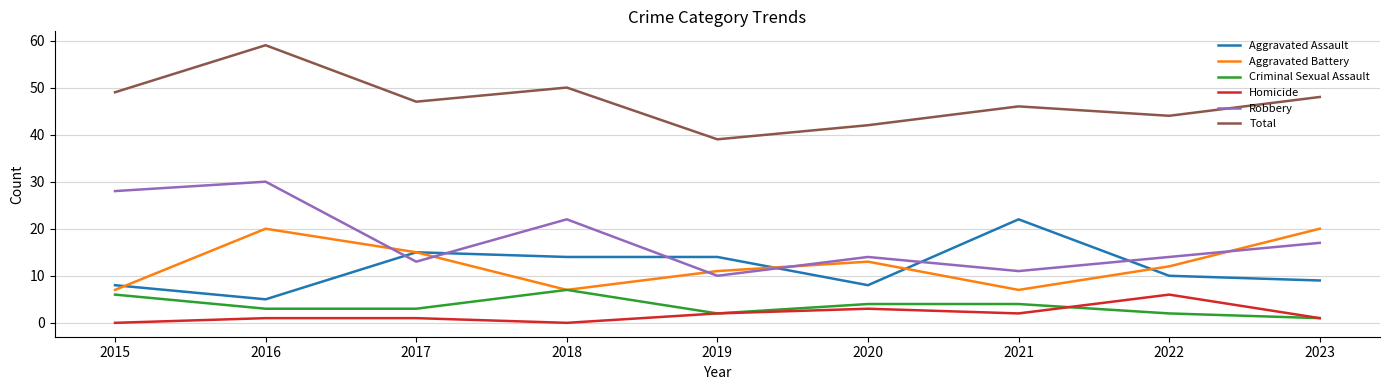

Rank the series by their maximum value, from highest to lowest.

Total, Robbery, Aggravated Assault, Aggravated Battery, Criminal Sexual Assault, Homicide